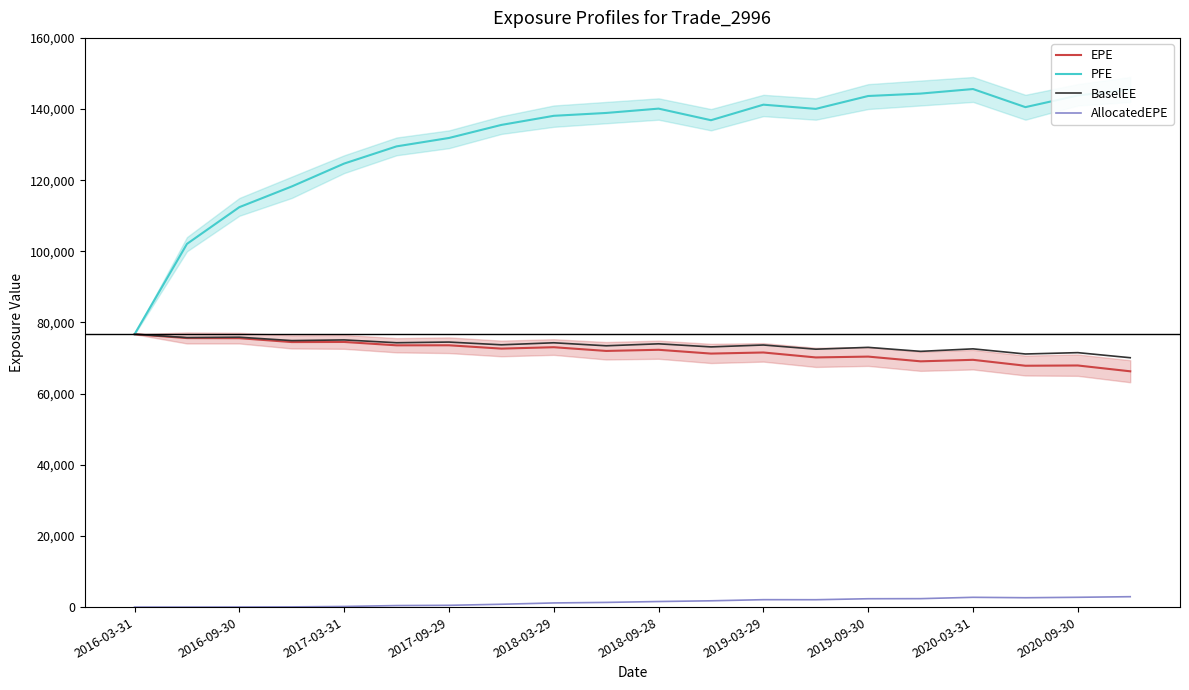

The value of BaselEE at 17 is 47238.5. True or false?

False